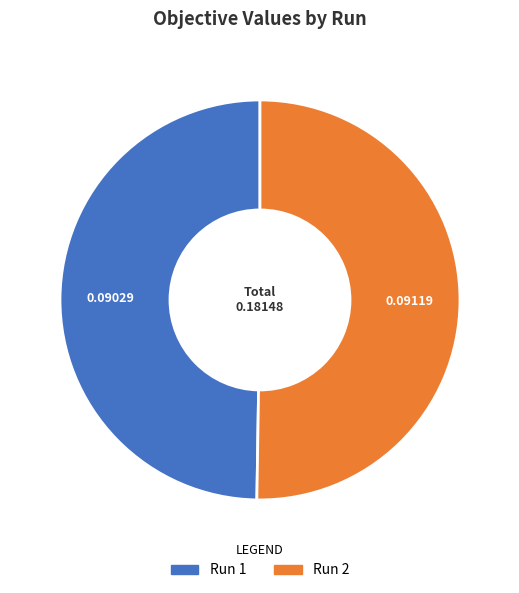

Do Run 1 and Run 2 together represent more than half of the pie?

Yes